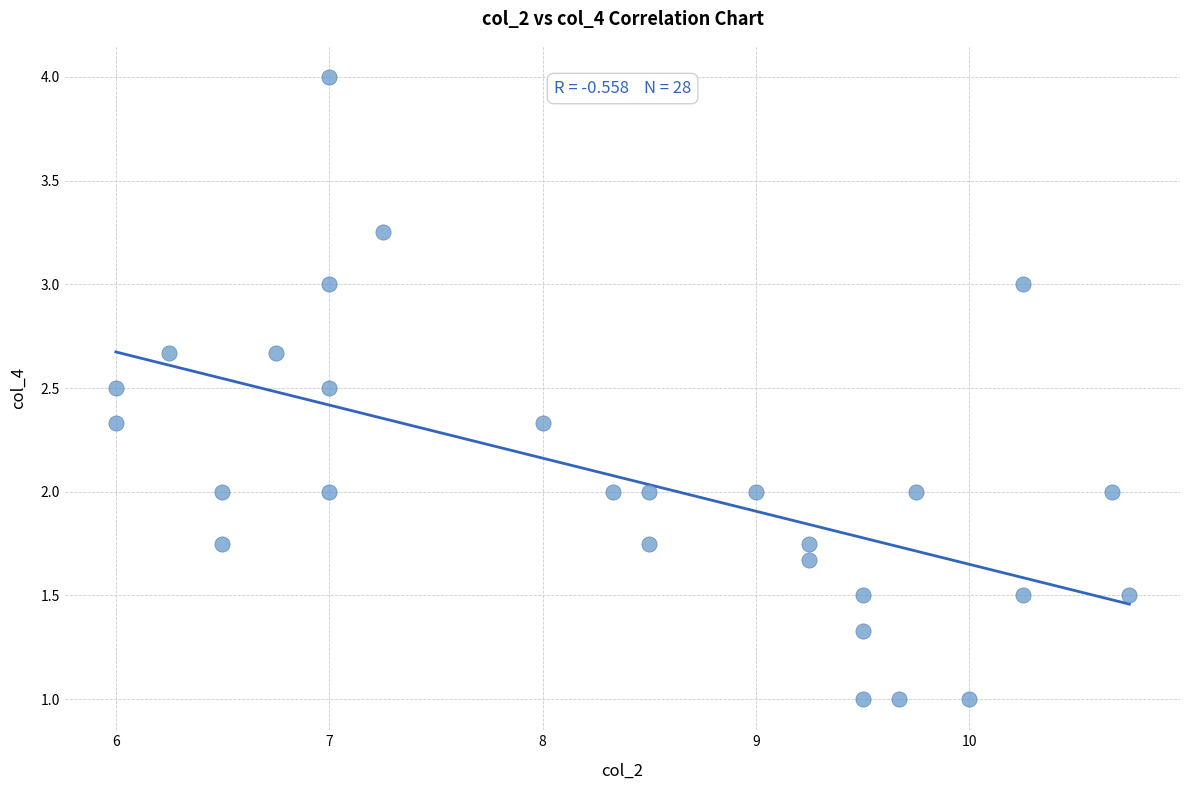

What is the range of Y values (max minus min)?

3.0